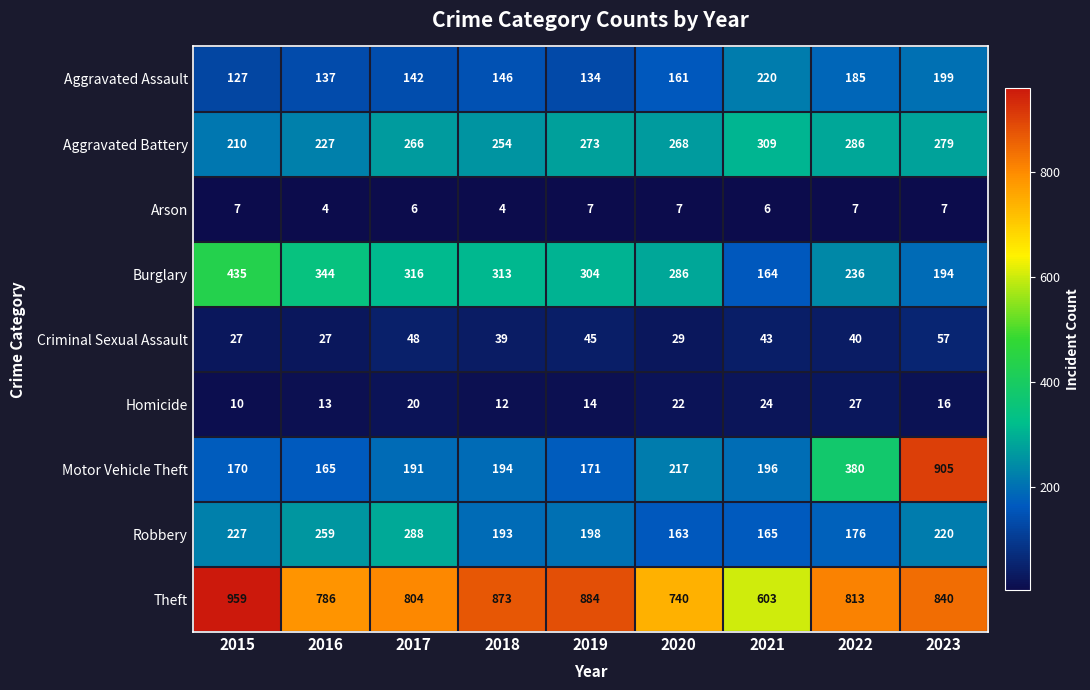

The Arson series shows 7 at 2023. True or false?

True